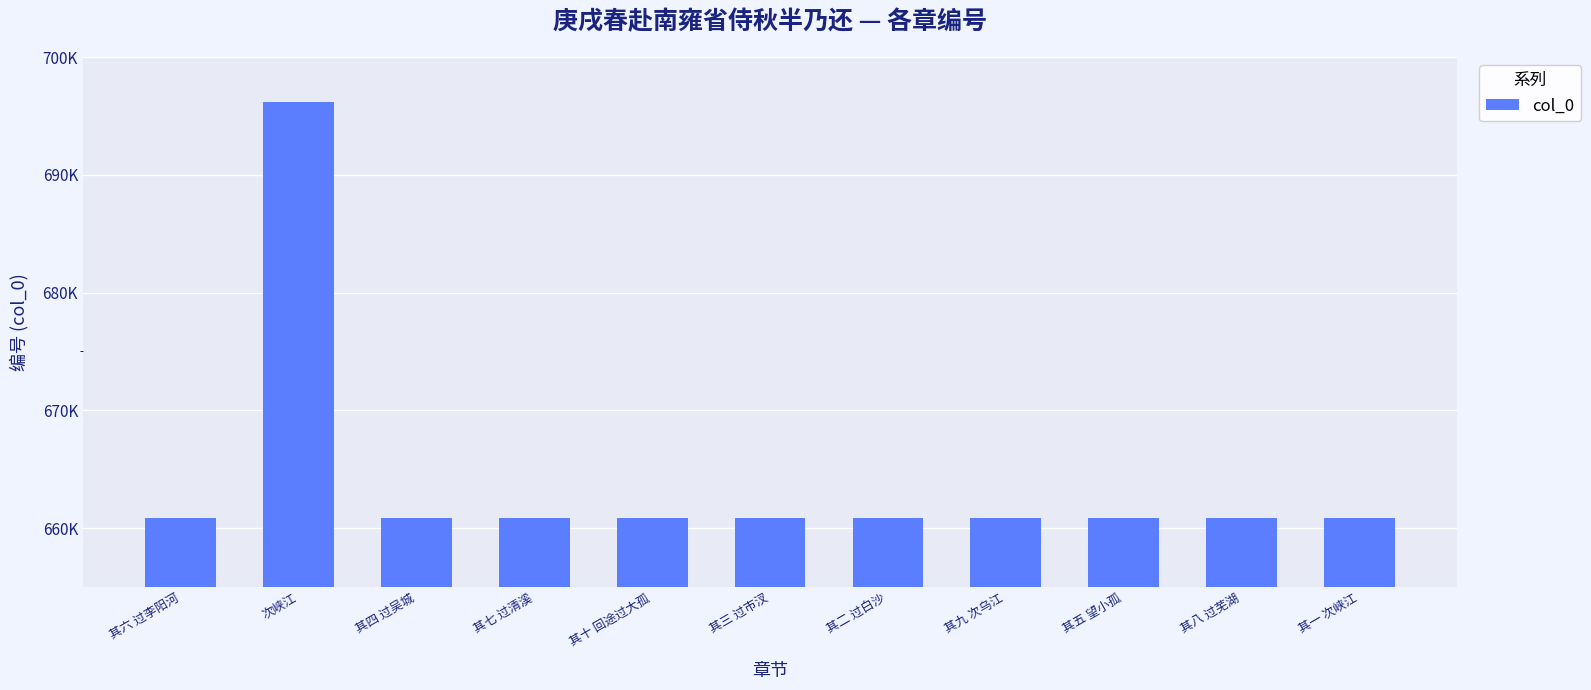

What is the difference between the values at 其五 望小孤 and 其一 次峡江?

4